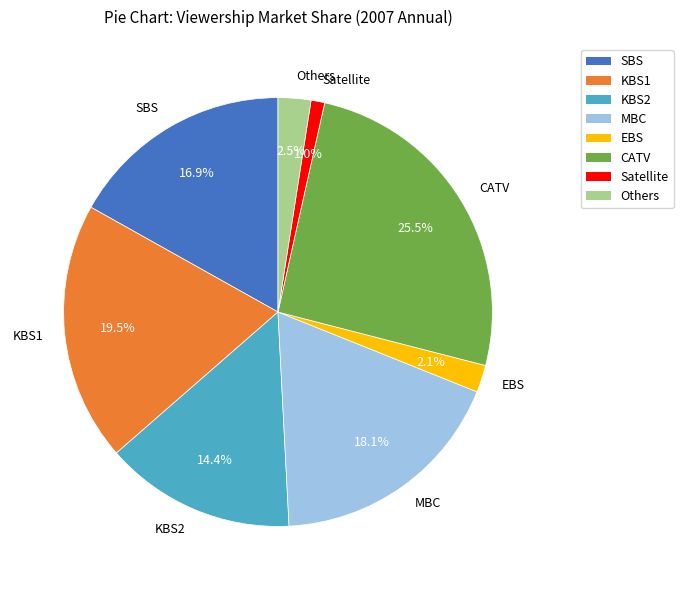

Which slice is the largest?

CATV